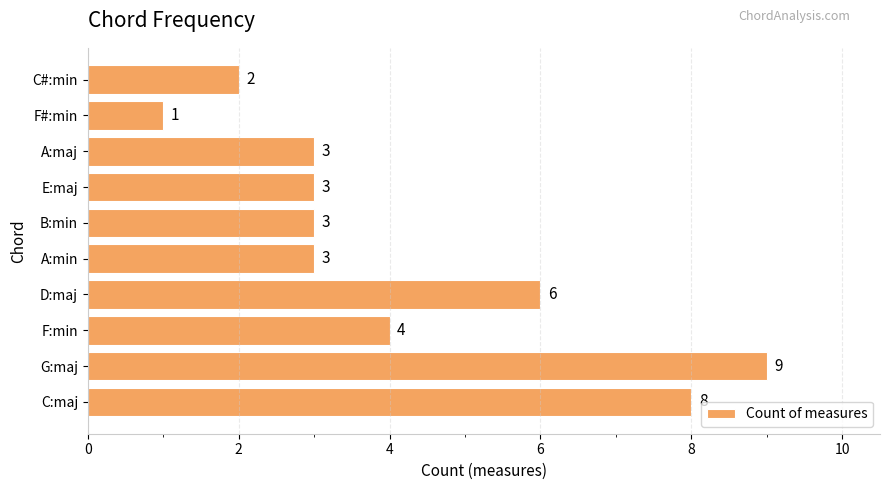

What is the average value?

4